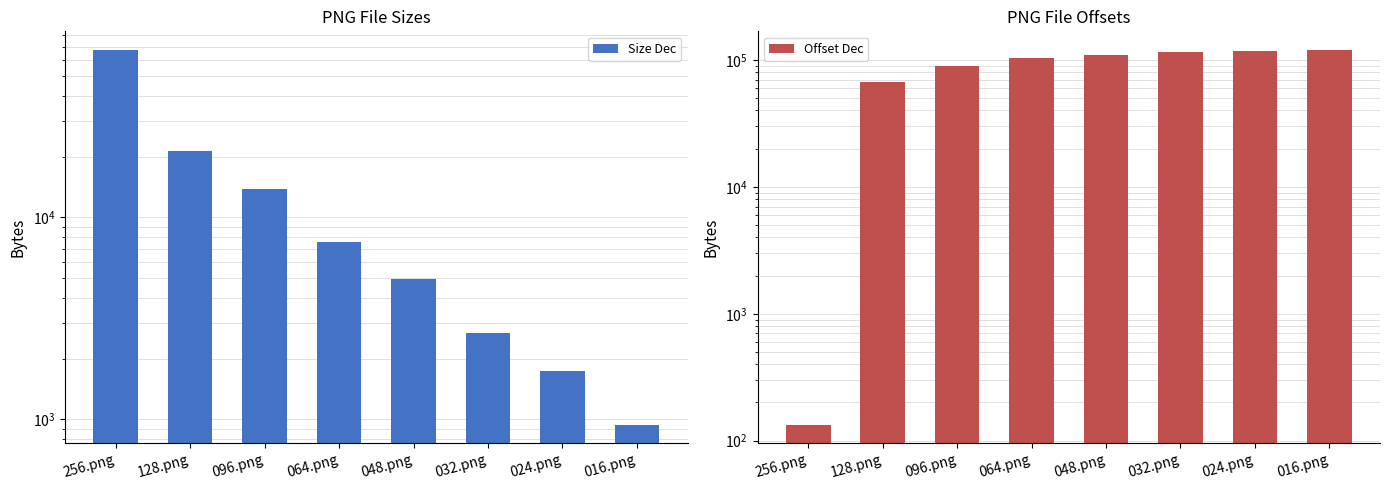

Which series changed the most between 048.png and 016.png?

Offset Dec